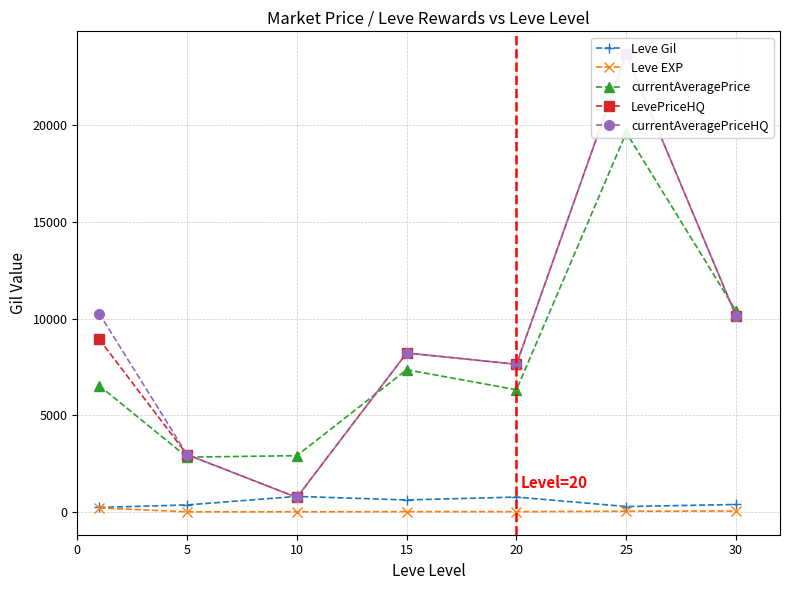

True or false: Leve Gil and Leve EXP cross at least once.

False